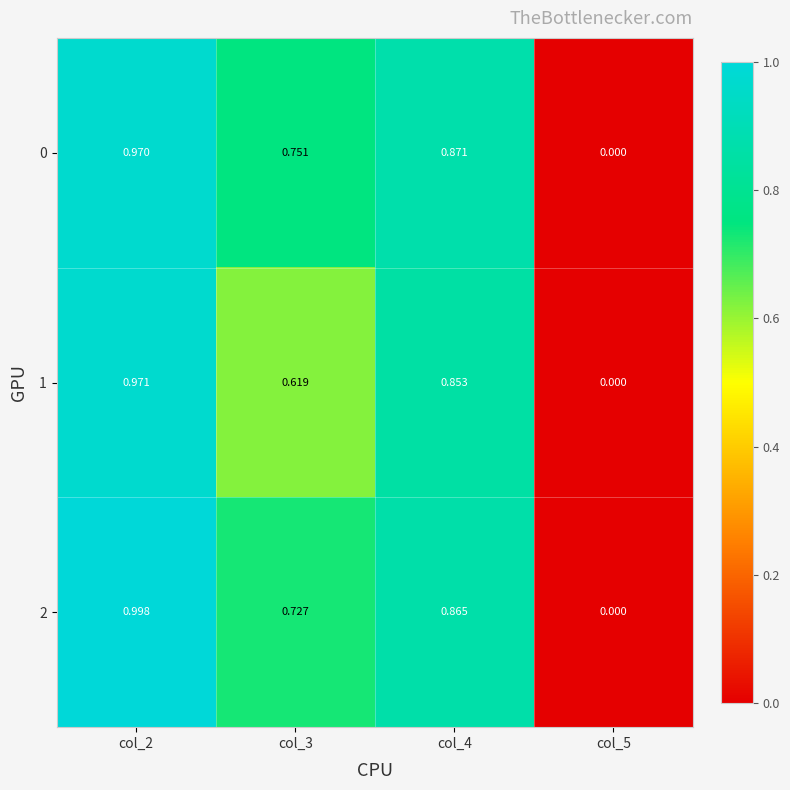

Is the value of 2 at col_5 greater than the value of 1 at col_3?

No